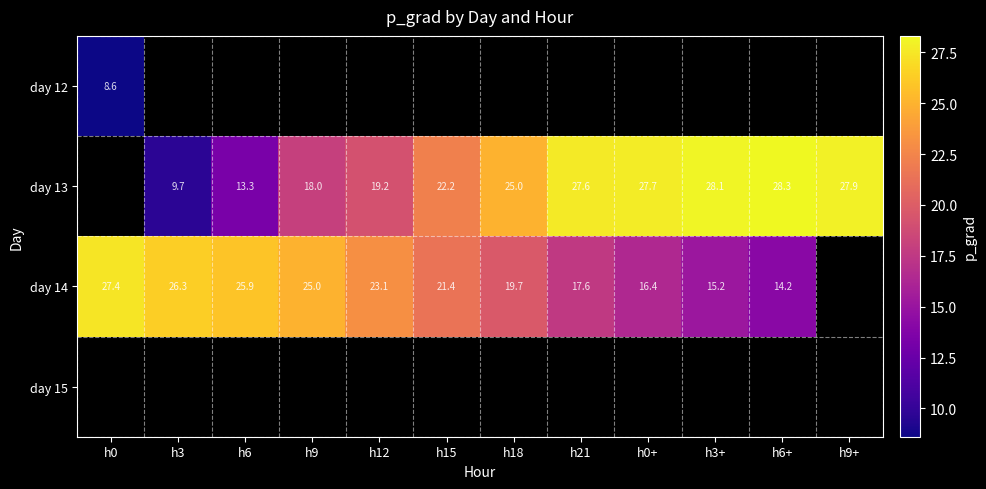

Is the value of day 14 at h0+ greater than the value of day 12 at h0?

Yes